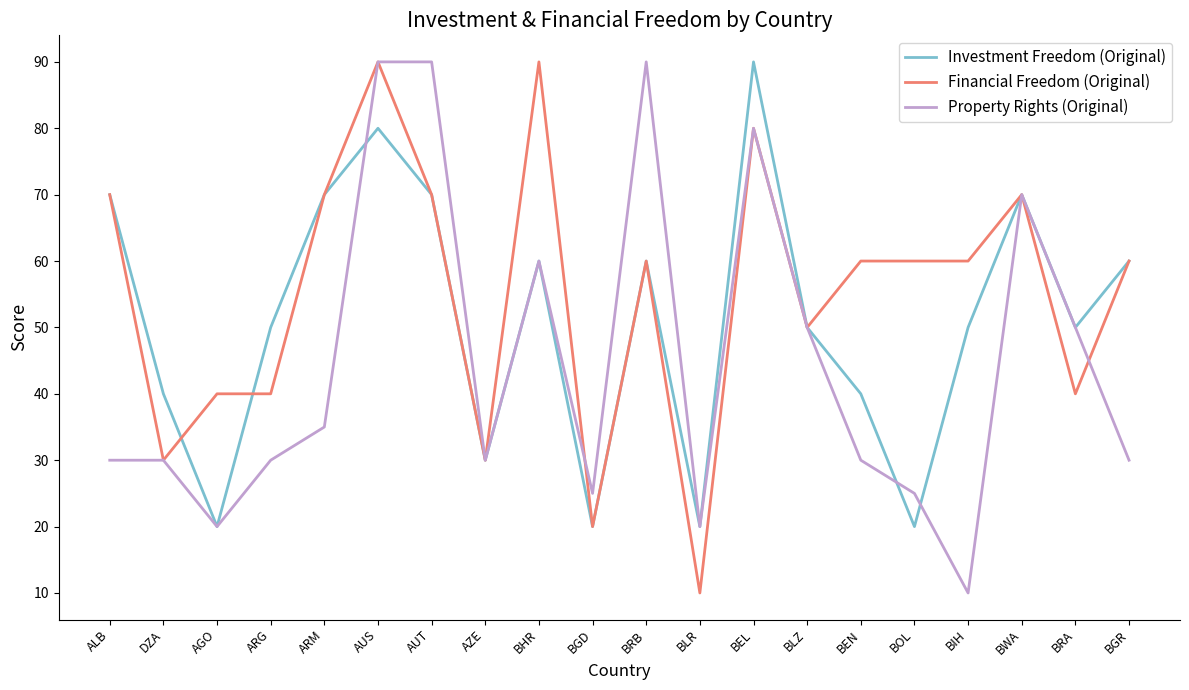

What is the highest value of the Investment Freedom (Original) series?

90